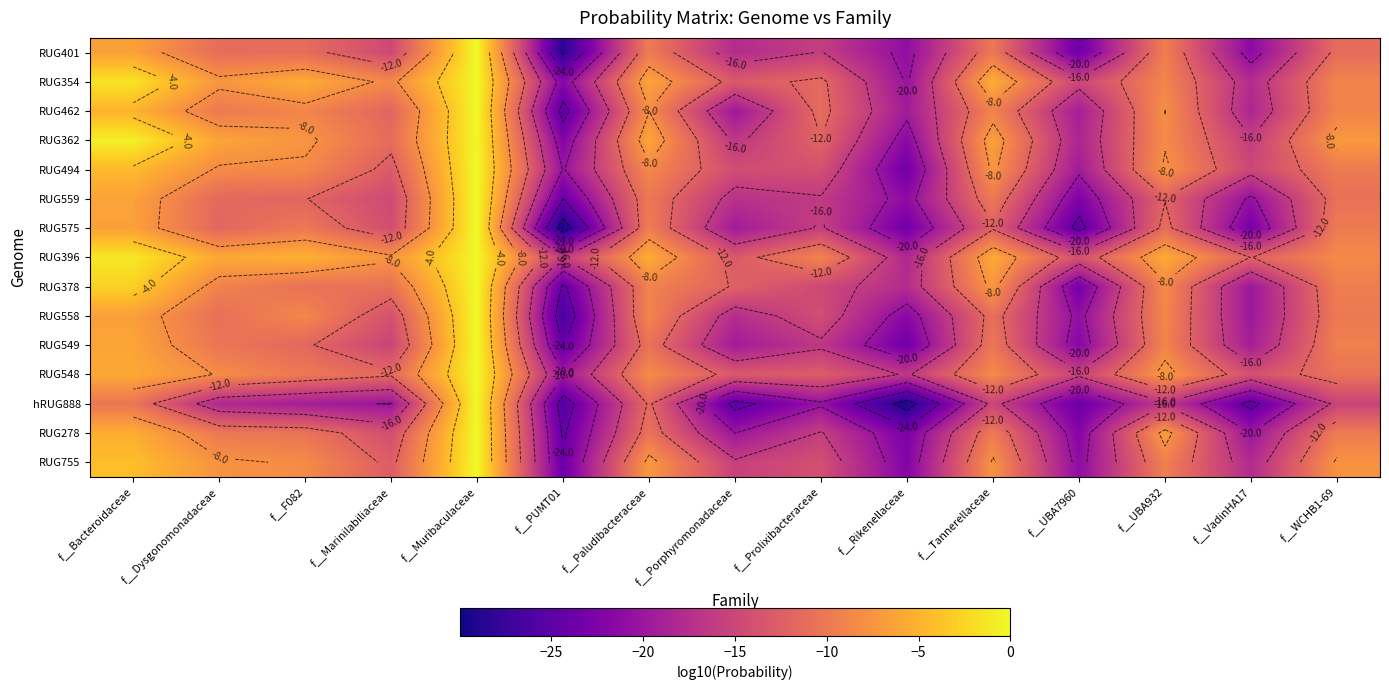

At which category does the chart reach its peak across all series?

f__Muribaculaceae